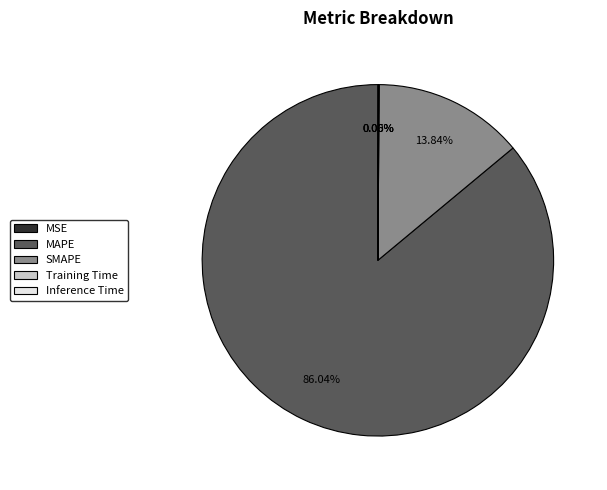

The SMAPE slice represents 14% of the pie. True or false?

True